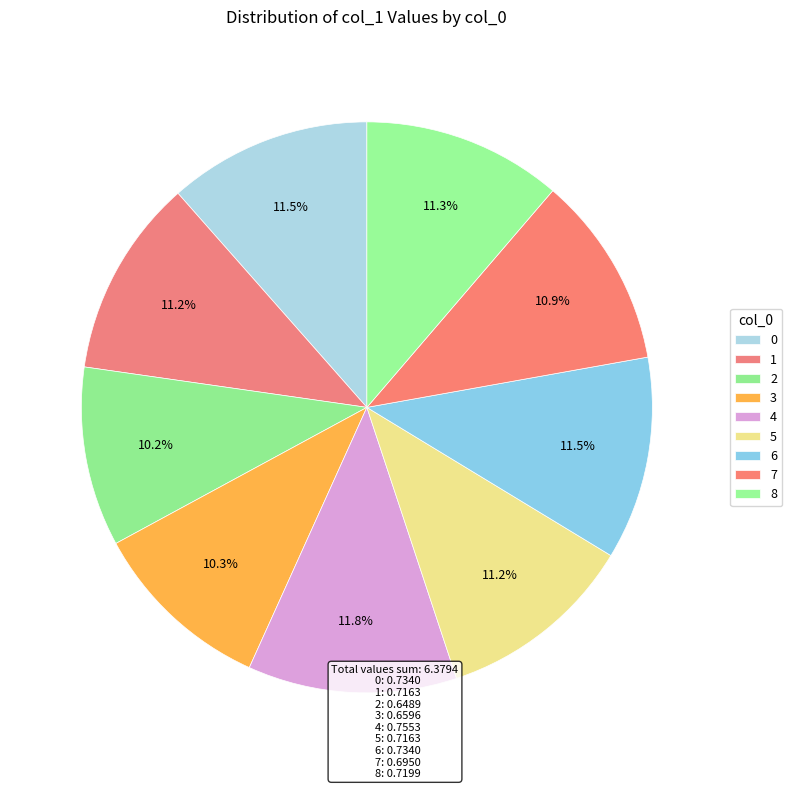

Count the number of slices in the pie.

9